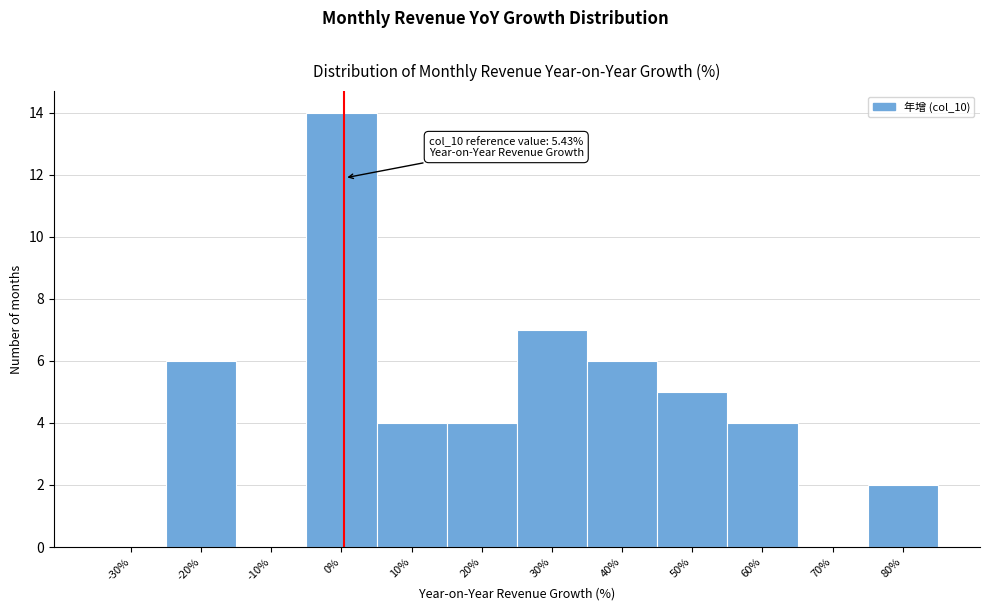

Reading left to right, transcribe all the data shown in this chart.

-30%=0	-20%=6	-10%=0	0%=14	10%=4	20%=4	30%=7	40%=6	50%=5	60%=4	70%=0	80%=2